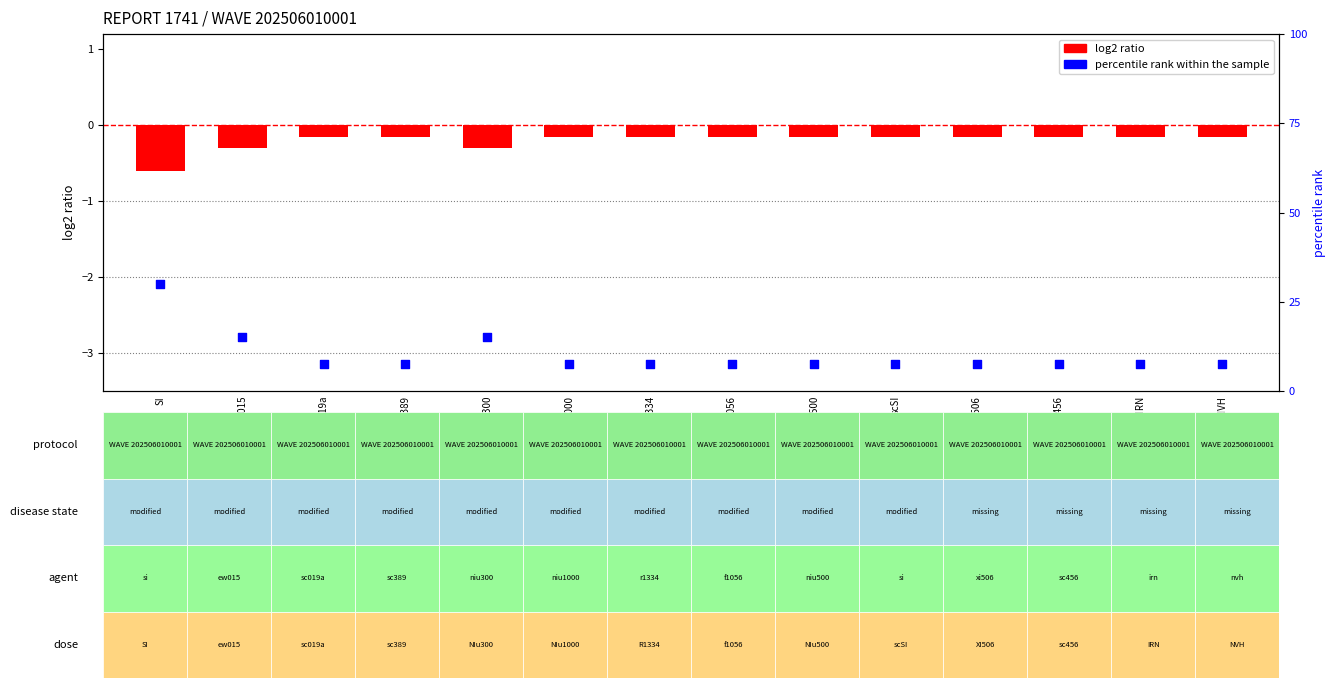

At how many categories does at least one series exceed 8?

3